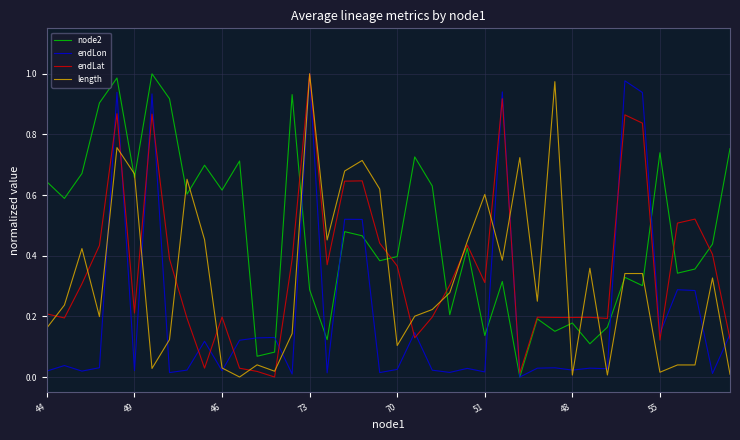

Which series has the largest total across all categories?

node2